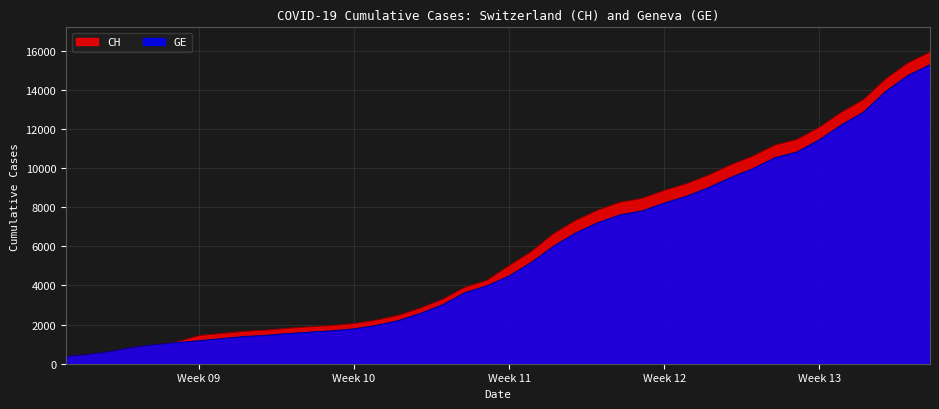

True or false: GE and CH cross at least once.

False